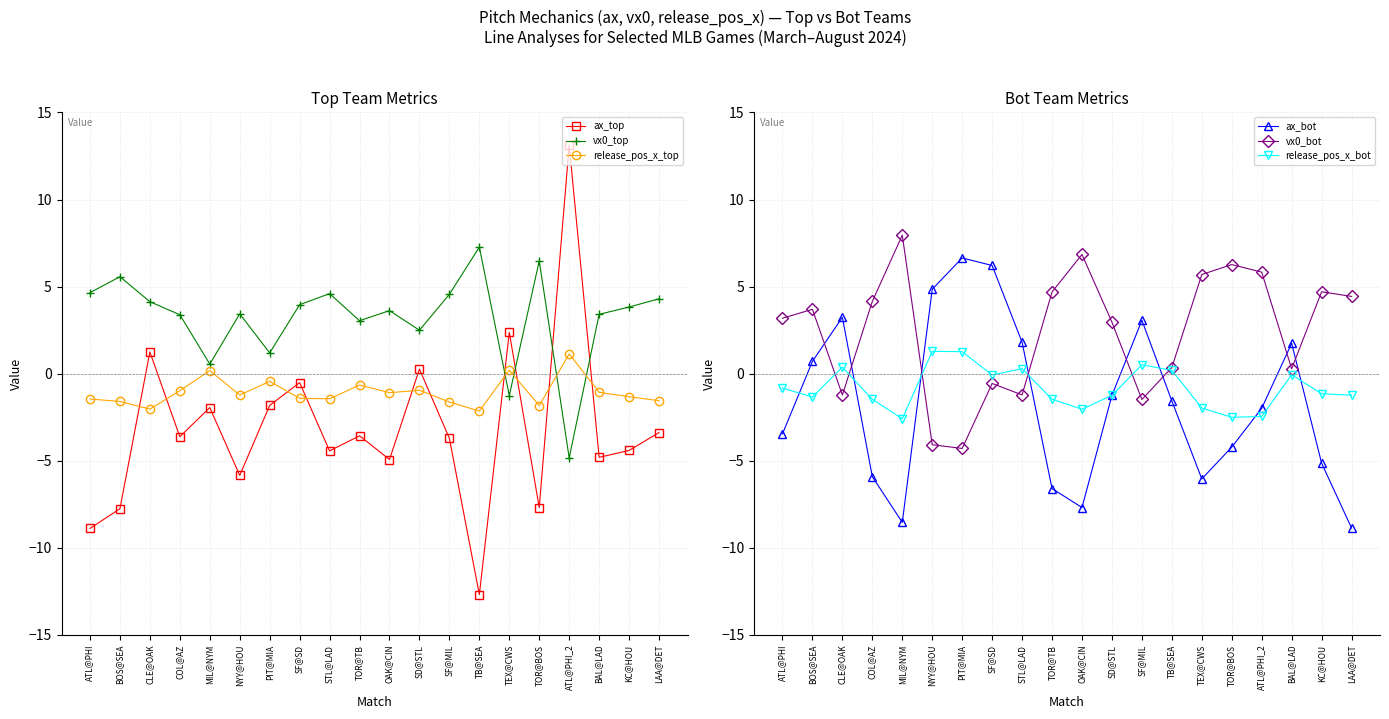

At which label does ax_bot first exceed -1?

BOS@SEA